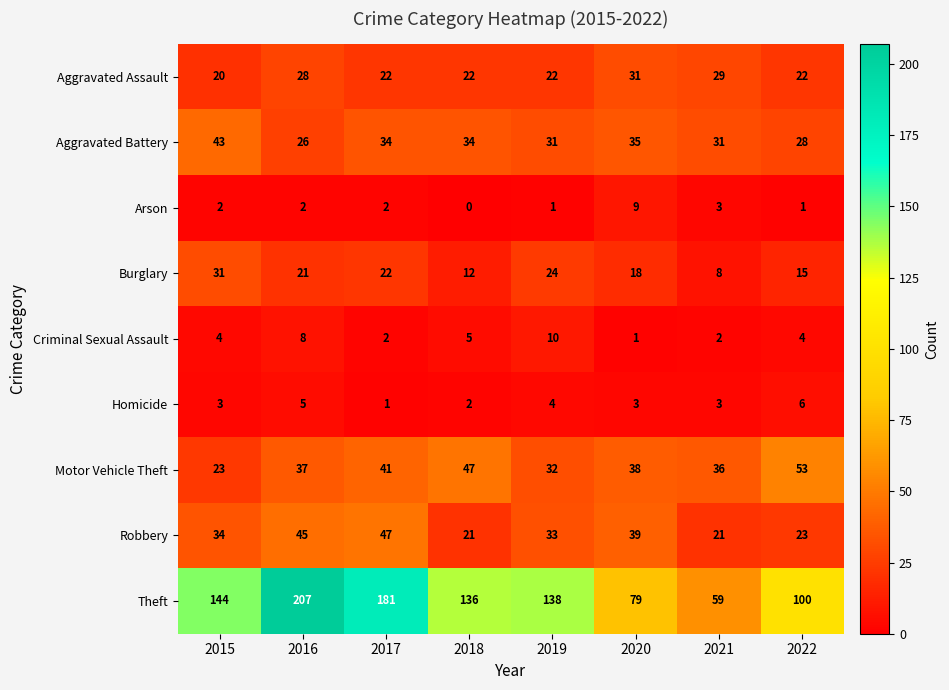

What is the greatest value displayed?

207